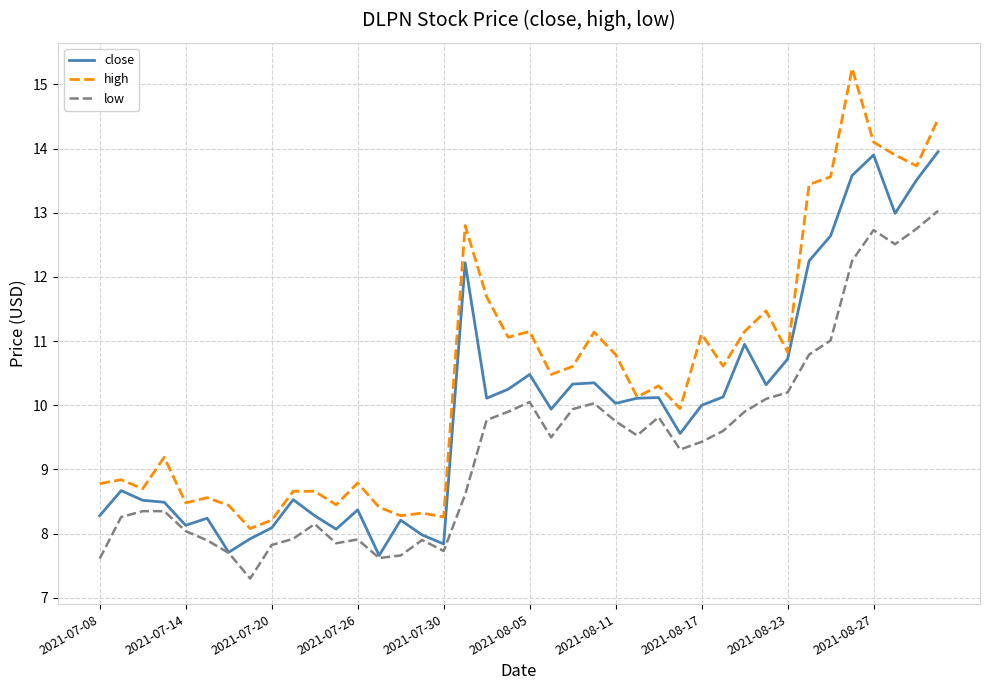

What is the minimum value shown in the chart?

7.3